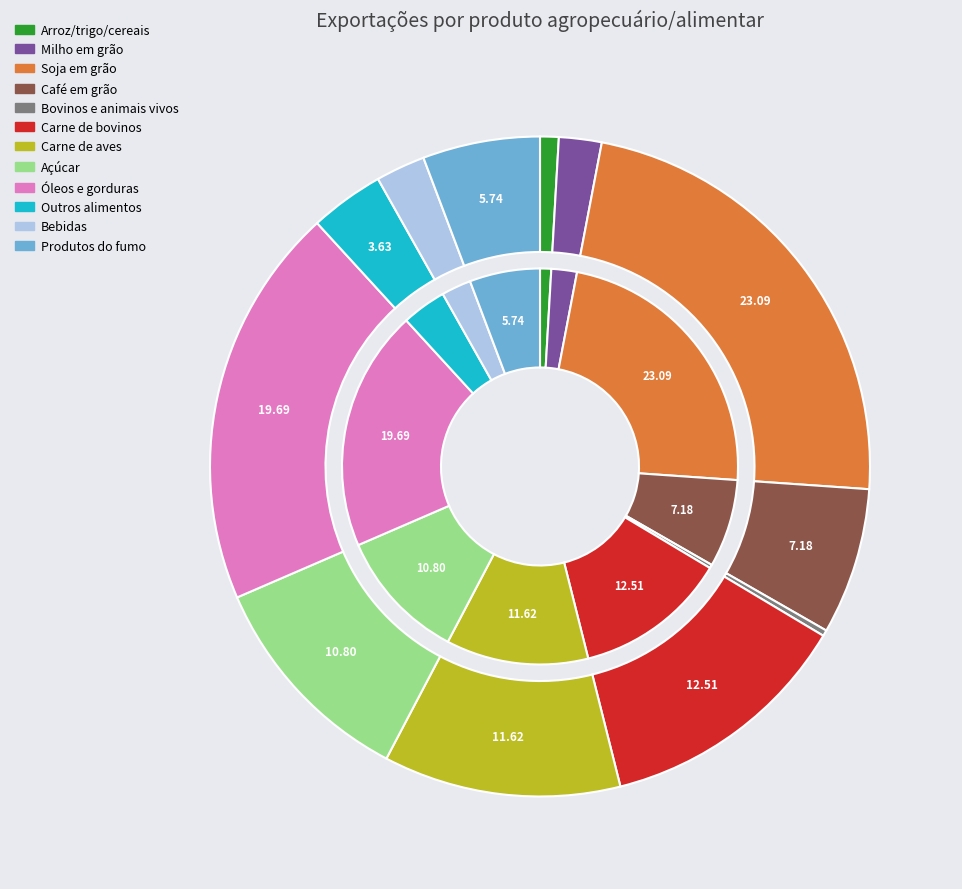

What percentage is NOT represented by Outros produtos alimentares?

96.4%